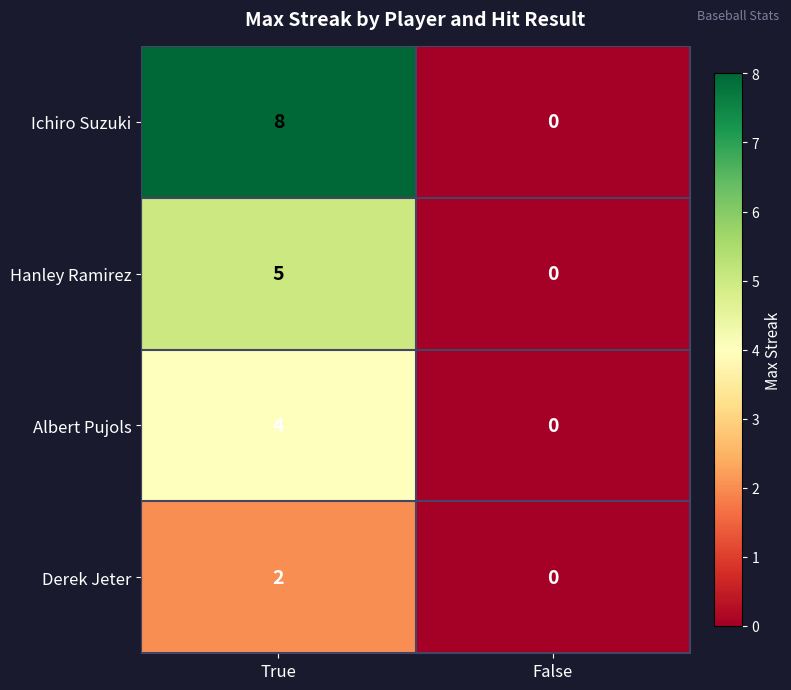

What is the difference between the maximum and minimum values in the Albert Pujols series?

4